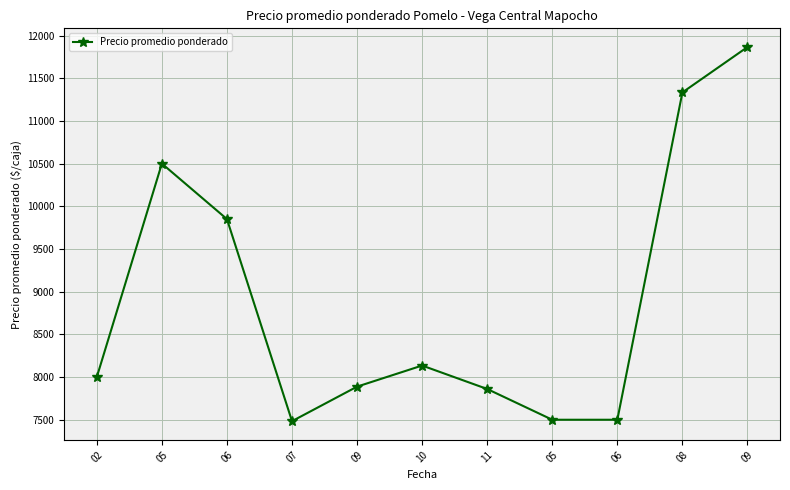

Is it true that the value at 10 is 8134.8?

True